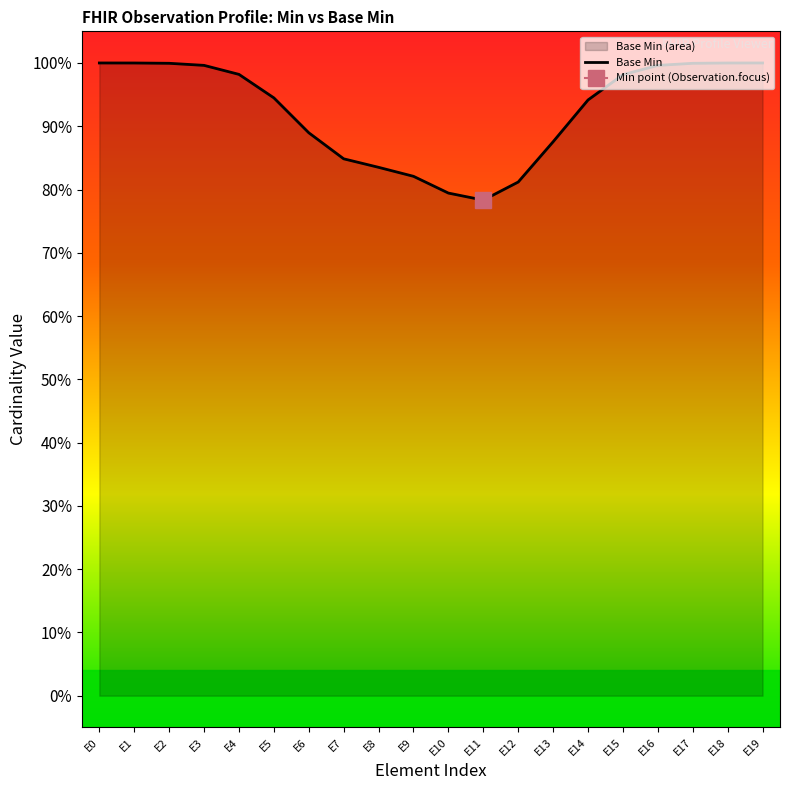

Reading right to left, extract all data points from this chart.

1.0	1.0	1.0	1.0	1.0	0.9	0.9	0.8	0.8	0.8	0.8	0.8	0.8	0.9	0.9	1.0	1.0	1.0	1.0	1.0